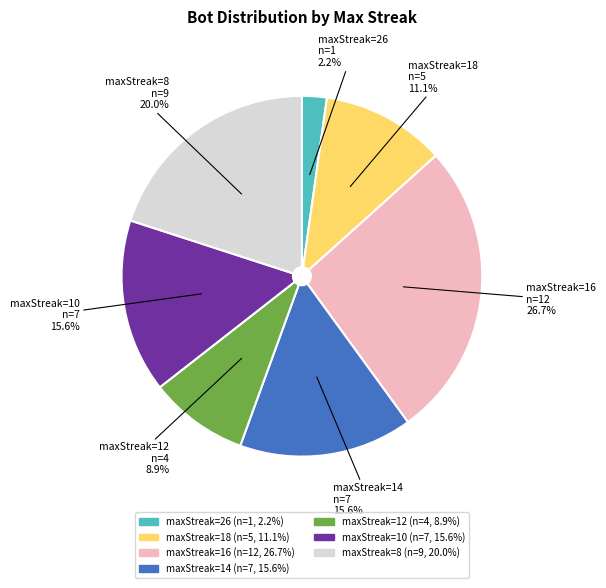

How many slices are in this pie chart?

7